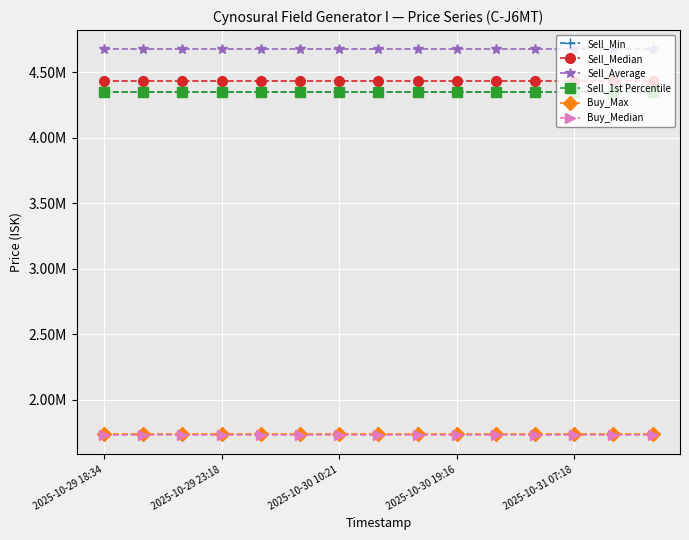

What is the value of the Buy_Median point at the 3rd from the left?

1728000.0